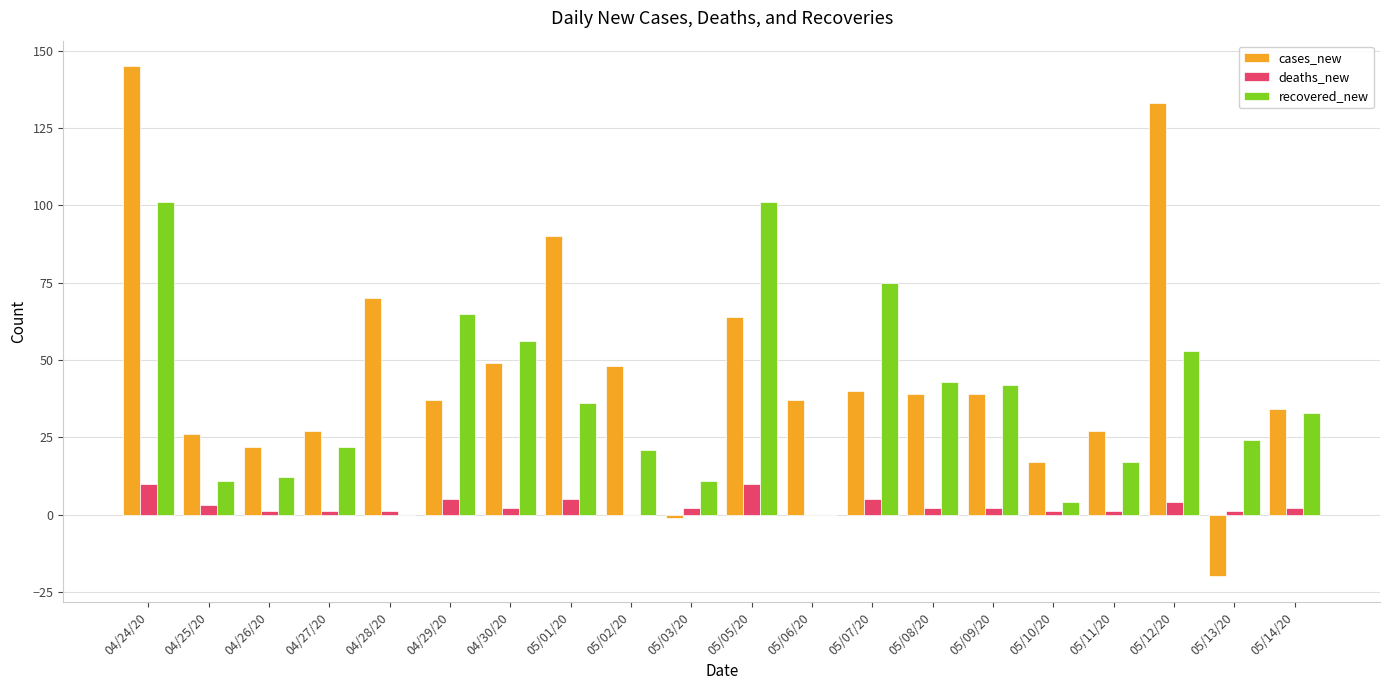

Which category has the highest value in the cases_new series?

04/24/20